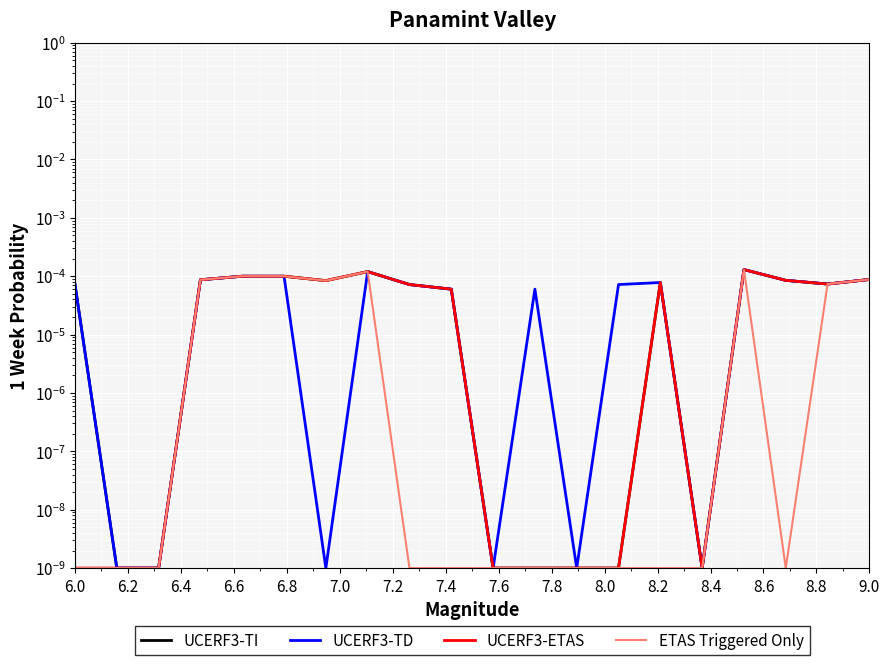

Which series has the largest total across all categories?

UCERF3-TD